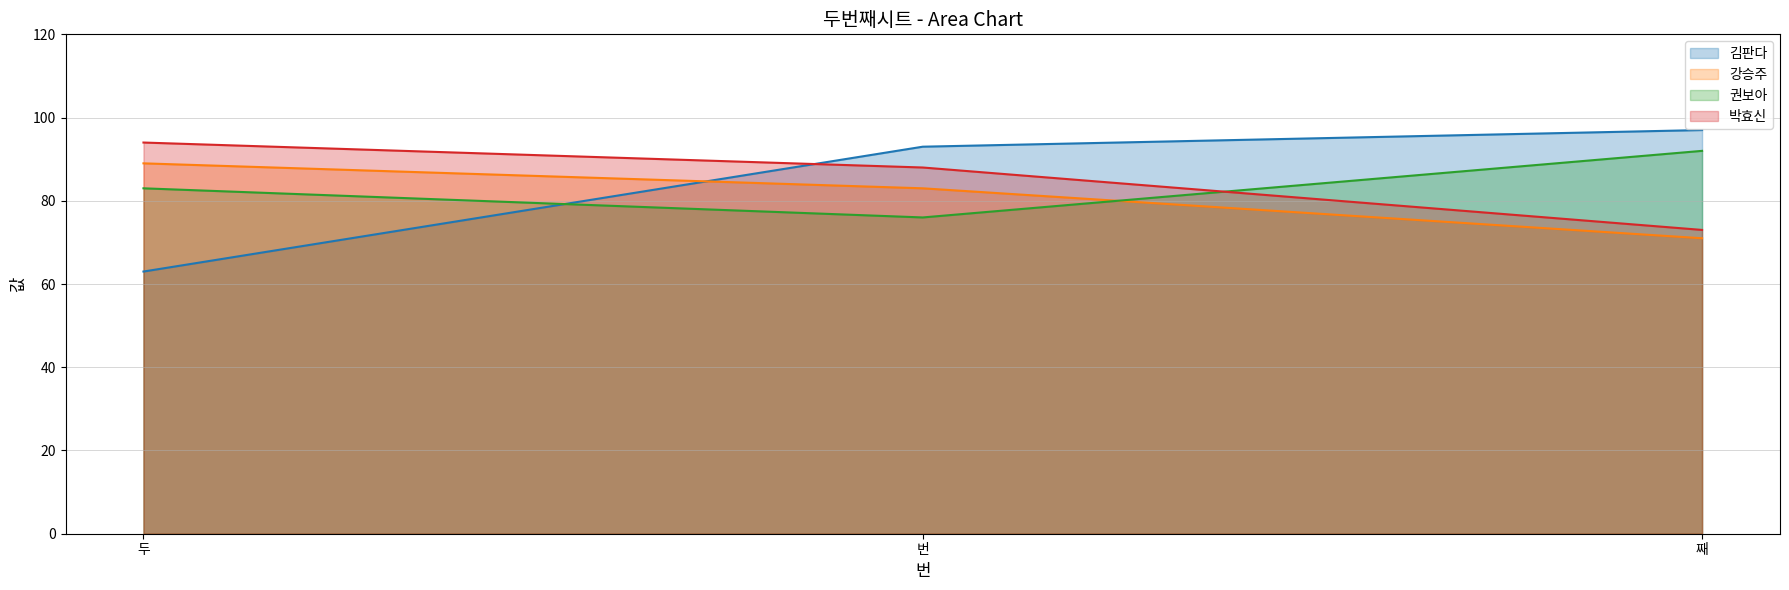

What is the difference between the 김판다 values at 번 and 두?

30